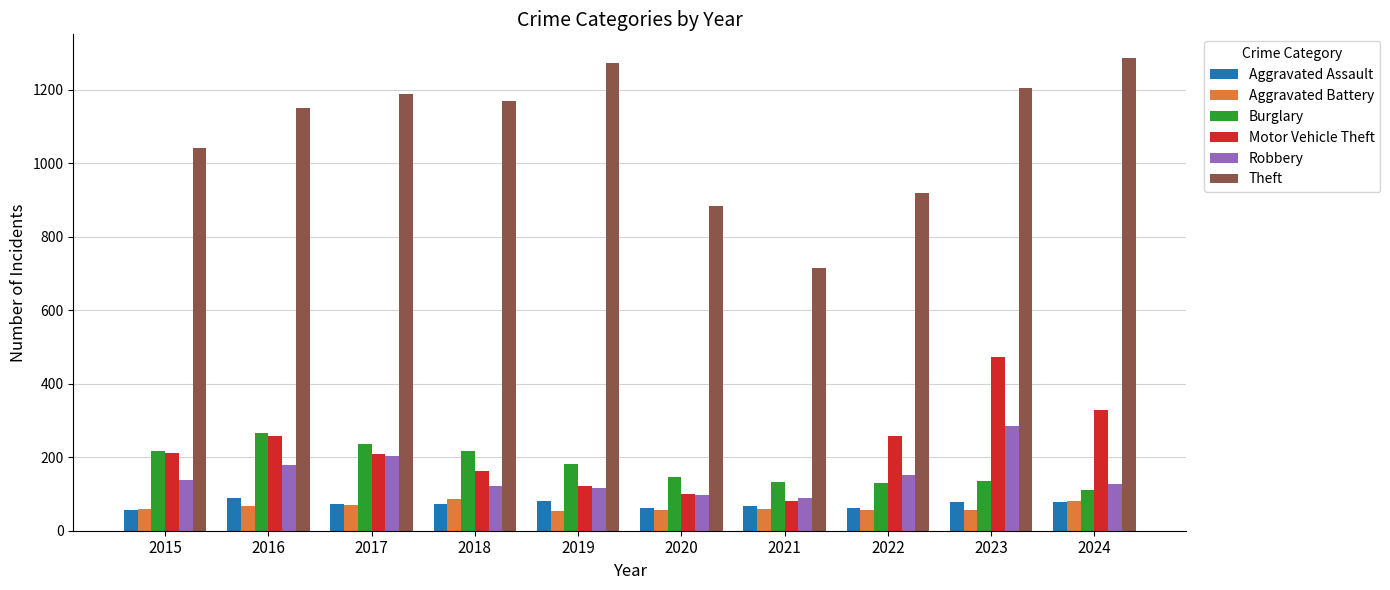

What is the difference between the highest and lowest values at 2024?

1208